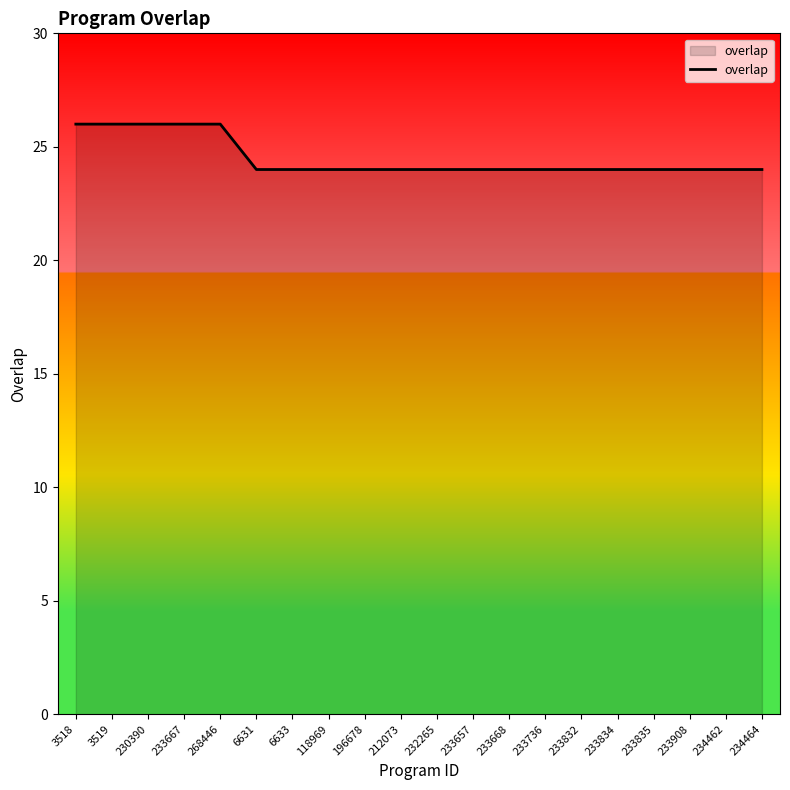

Reading left to right, extract all data points from this chart.

26	26	26	26	26	24	24	24	24	24	24	24	24	24	24	24	24	24	24	24